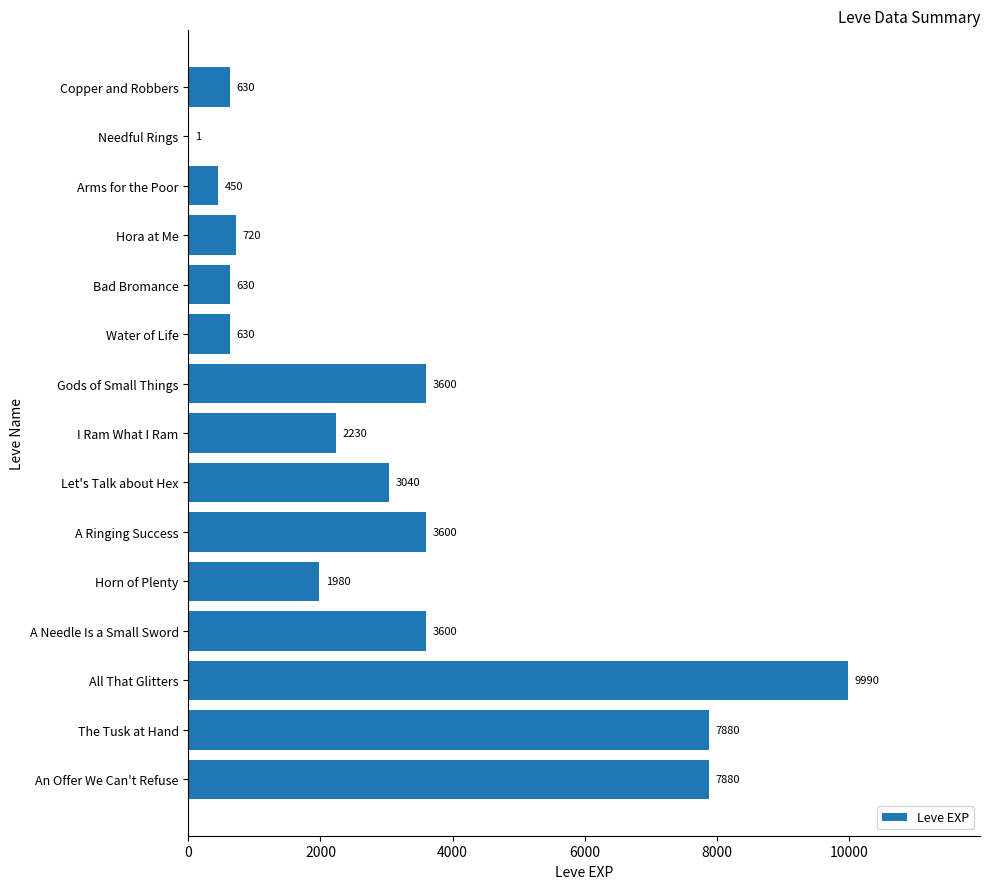

What is the sum of all values?

46861